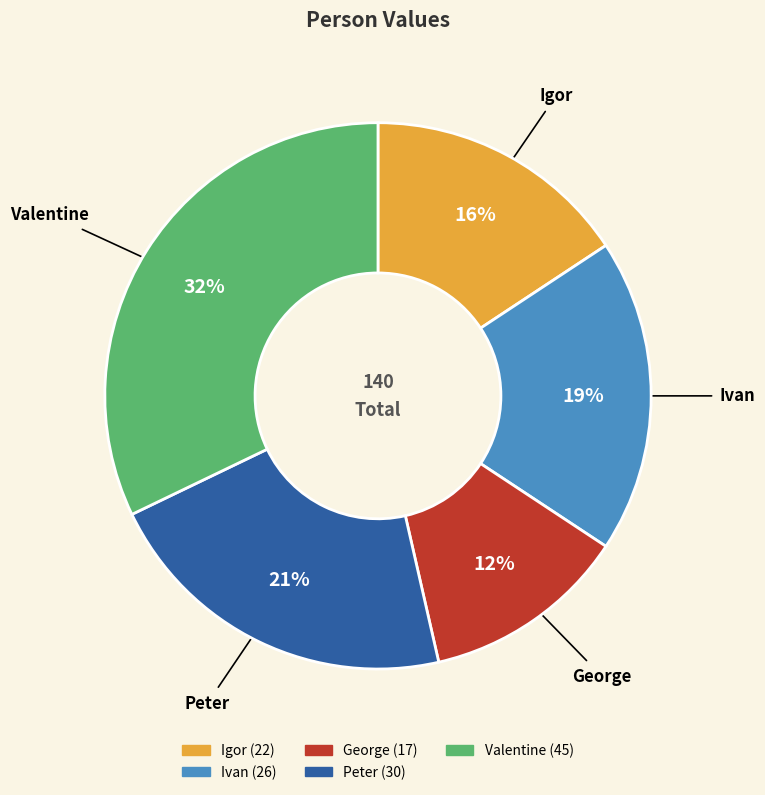

To the nearest percent, what portion does Peter represent?

21%